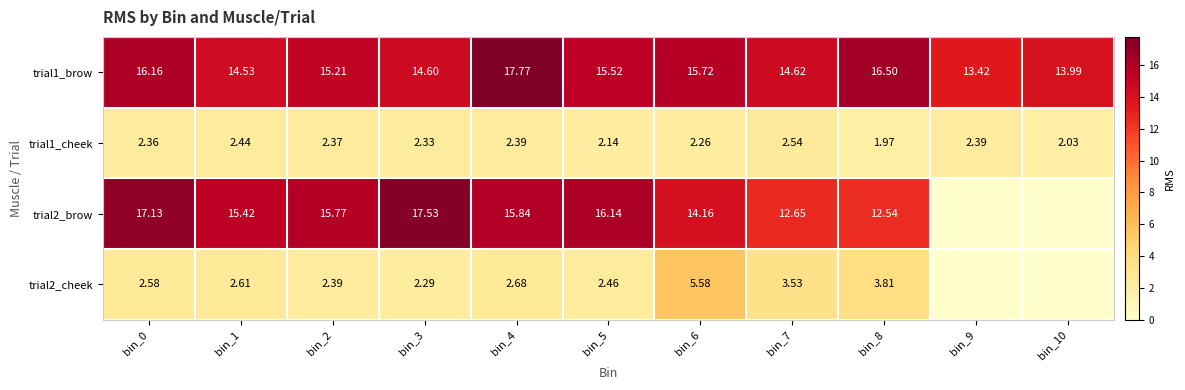

The value of trial1_cheek at bin_1 is 0.6. True or false?

False